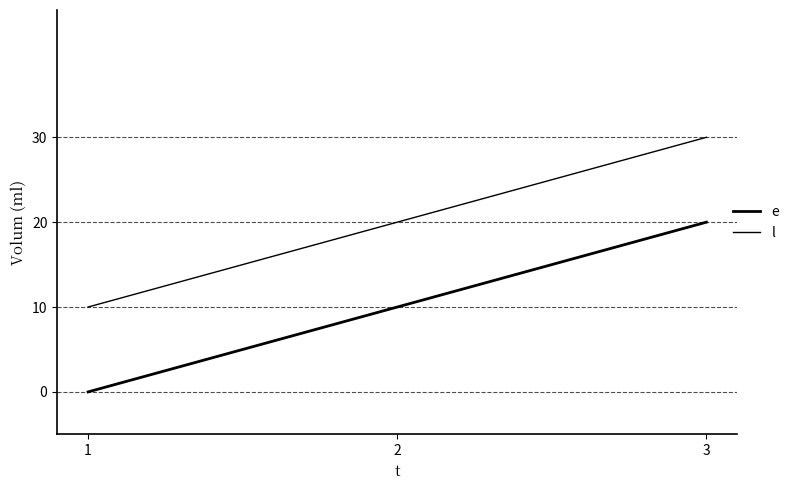

How many positive values does the e series have?

2